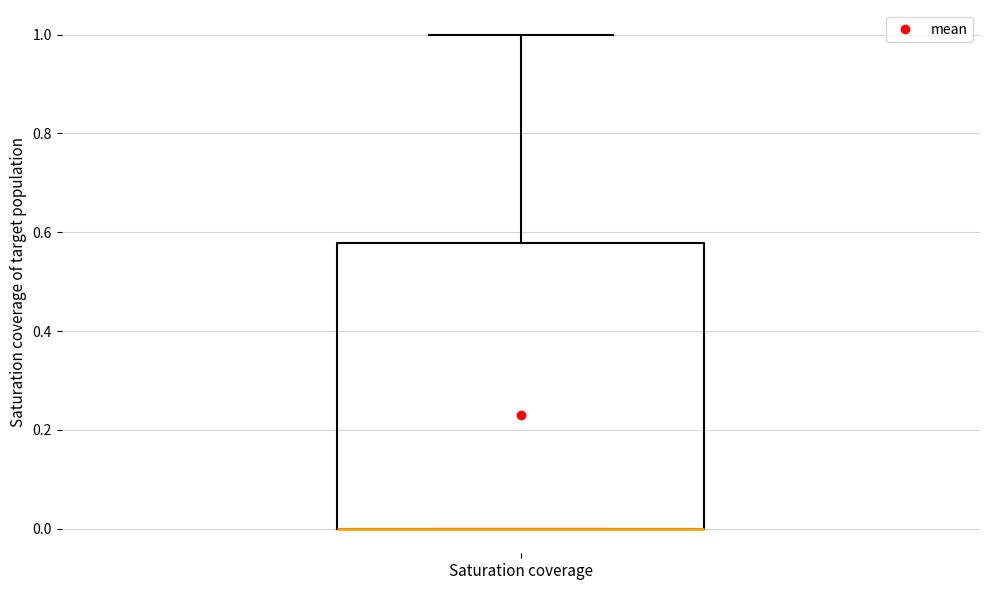

Transcribe this box plot: give where the median line is, the range the box spans, and where the two whiskers end, as read against the y-axis. The values are not printed on the chart, so give them approximately, as read against the axis.

median 0.00 (drawn on the box's lower edge), box 0.00 to 0.58, whiskers 0.00 to 1.00